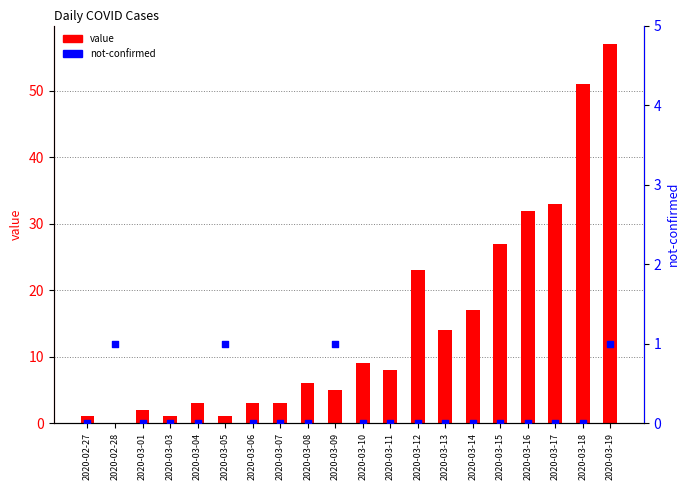

What is the total value across all series at 2020-03-16?

32